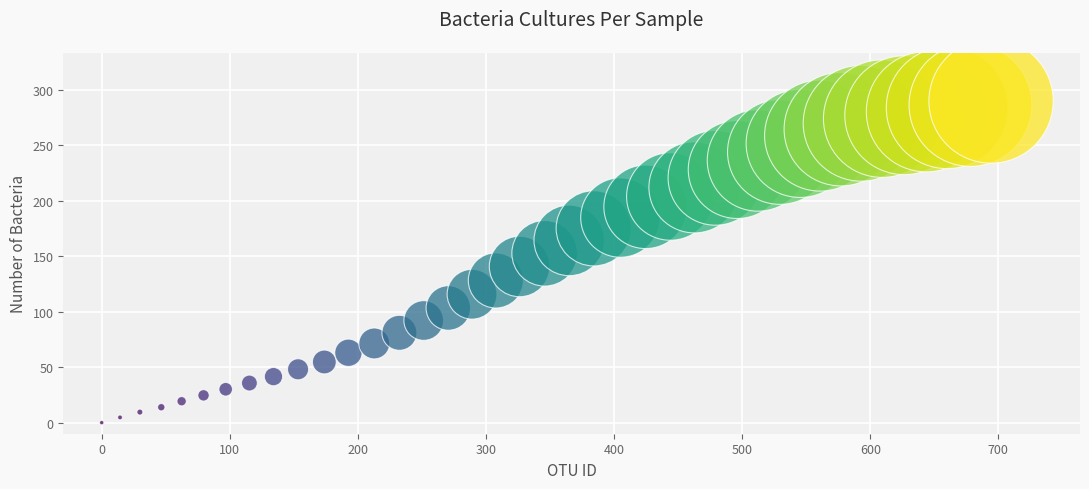

What Y value in the scatter plot is closest to 145?

140.8